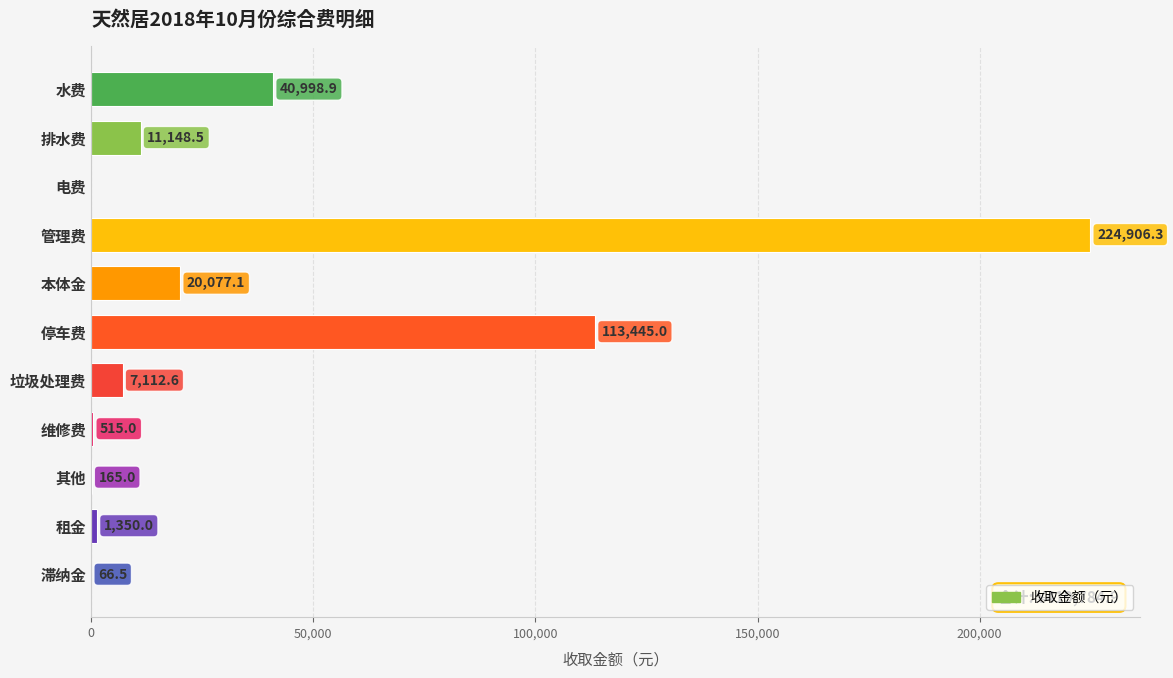

Does the chart contain stacked bars?

No